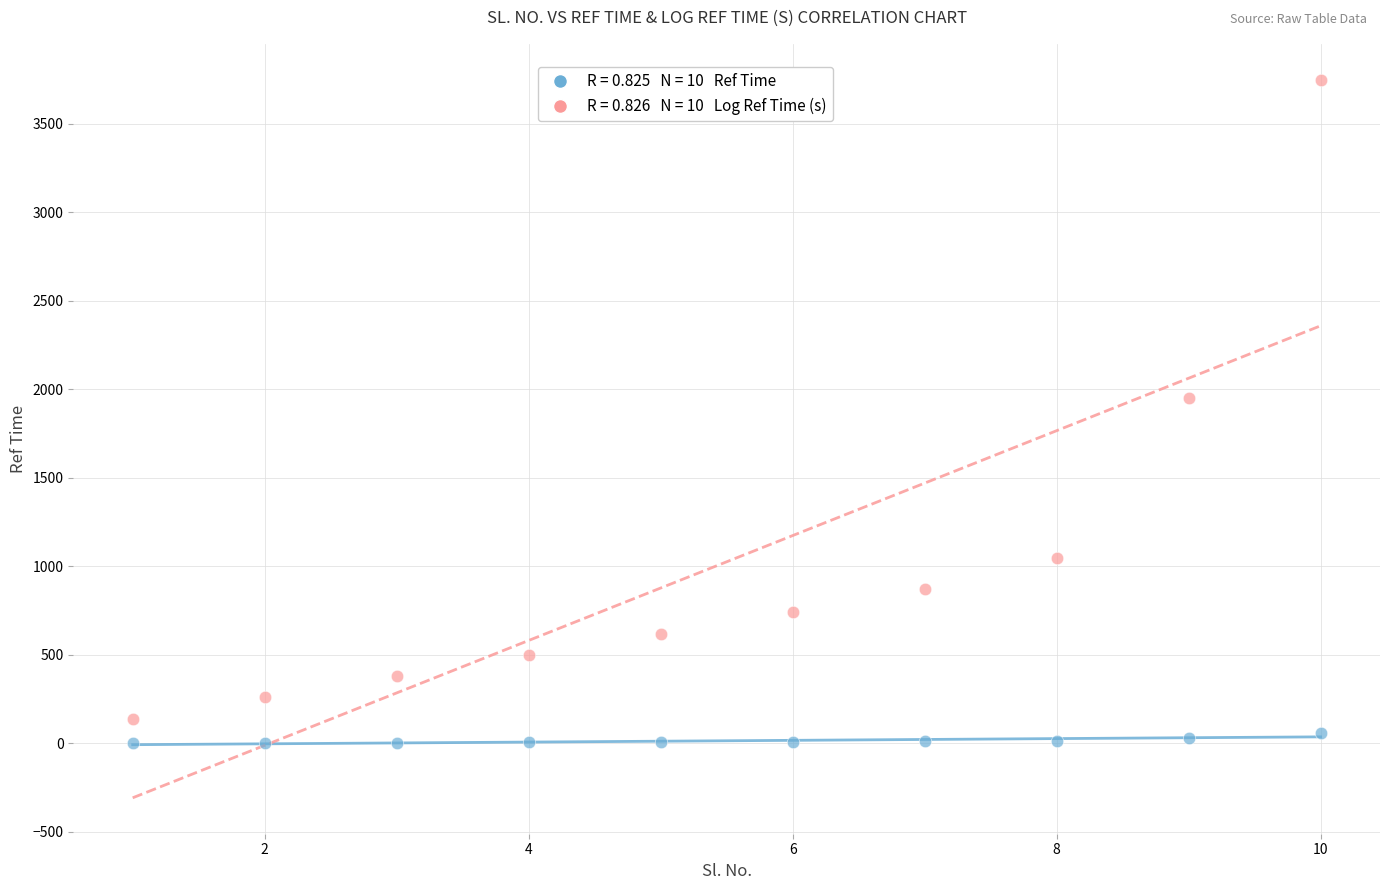

Across all series, what Y value is closest to 1875?

1950